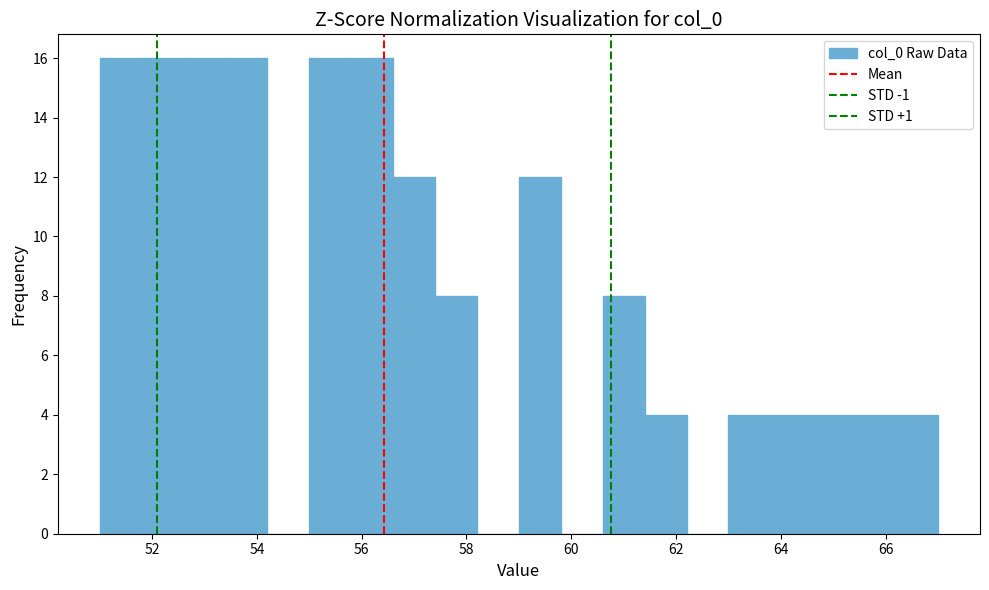

Reading left to right, list every bar in this chart as the range it spans on the x-axis followed by its height. The values are not printed on the chart, so give them approximately, as read against the axis.

51.0 to 51.8: 16
51.8 to 52.6: 16
52.6 to 53.4: 16
53.4 to 54.2: 16
54.2 to 55.0: 0
55.0 to 55.8: 16
55.8 to 56.6: 16
56.6 to 57.4: 12
57.4 to 58.2: 8
58.2 to 59.0: 0
59.0 to 59.8: 12
59.8 to 60.6: 0
60.6 to 61.4: 8
61.4 to 62.2: 4
62.2 to 63.0: 0
63.0 to 63.8: 4
63.8 to 64.6: 4
64.6 to 65.4: 4
65.4 to 66.2: 4
66.2 to 67.0: 4